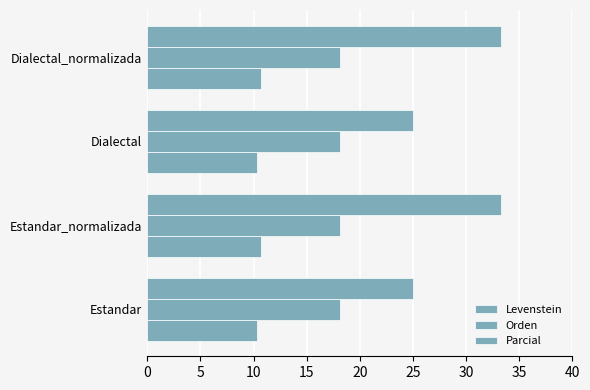

How many data points does each series have?

4